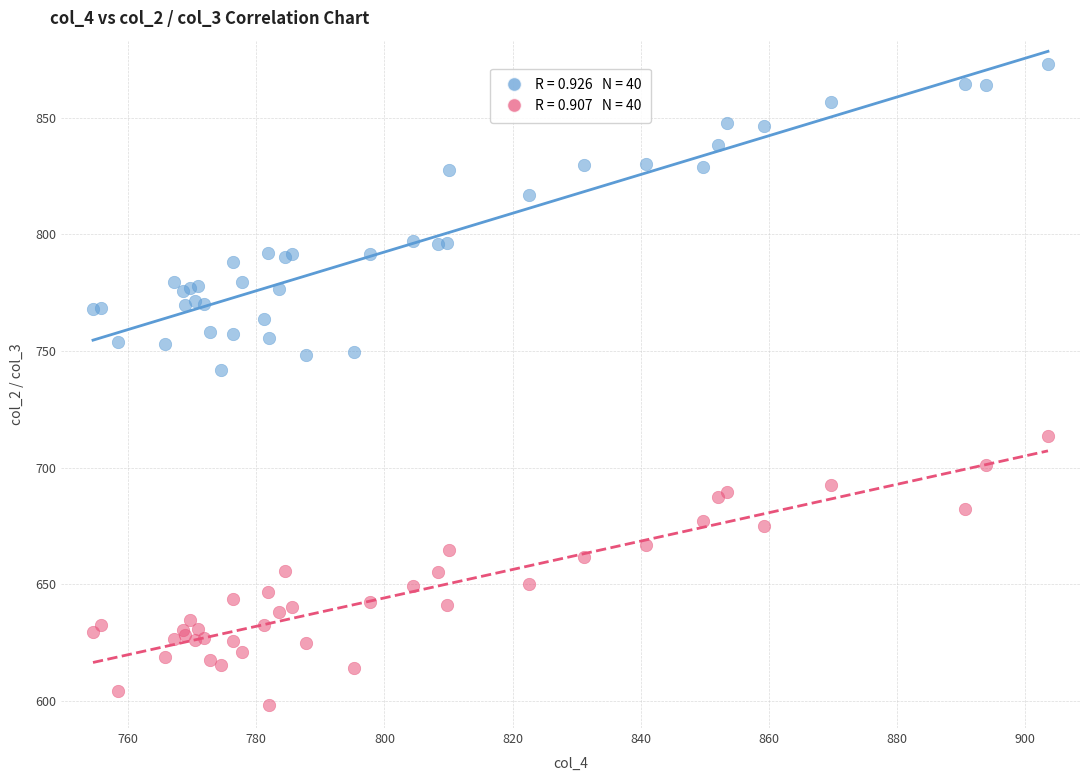

Across all series, what Y value is closest to 735?

741.8